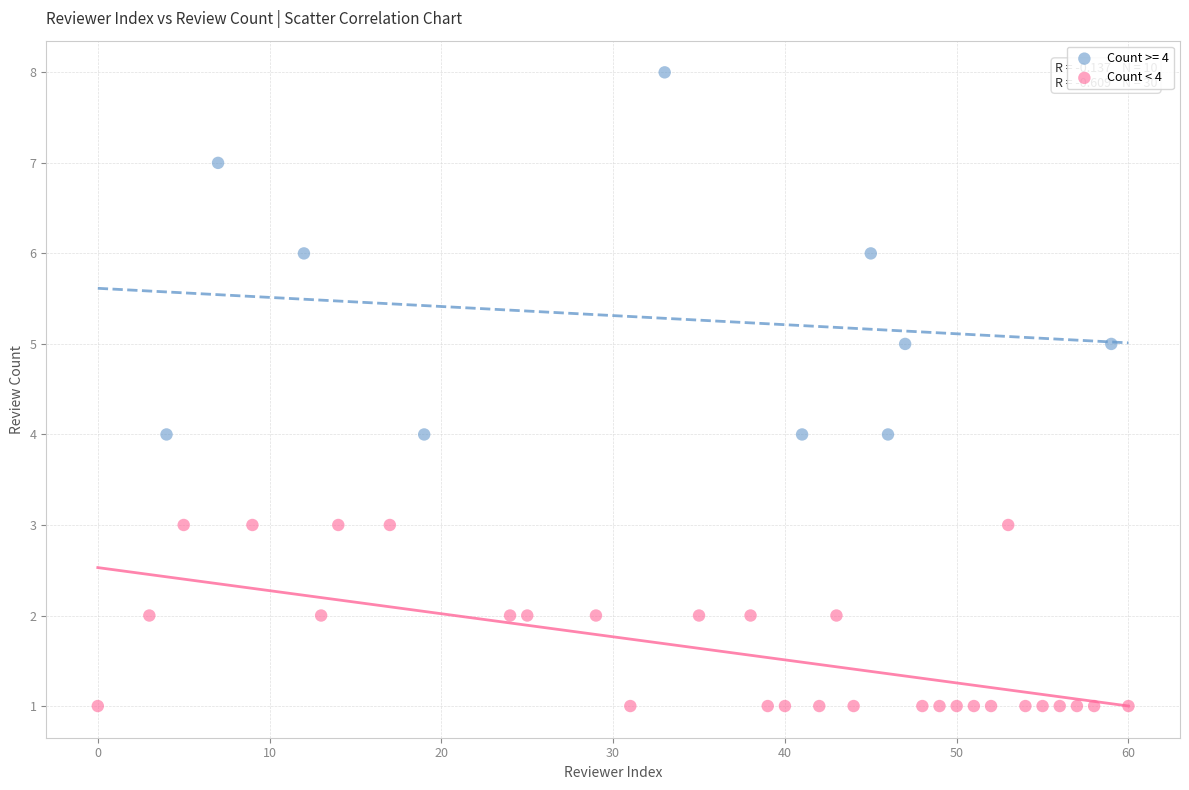

Which series contains the lowest Y value?

Count < 4